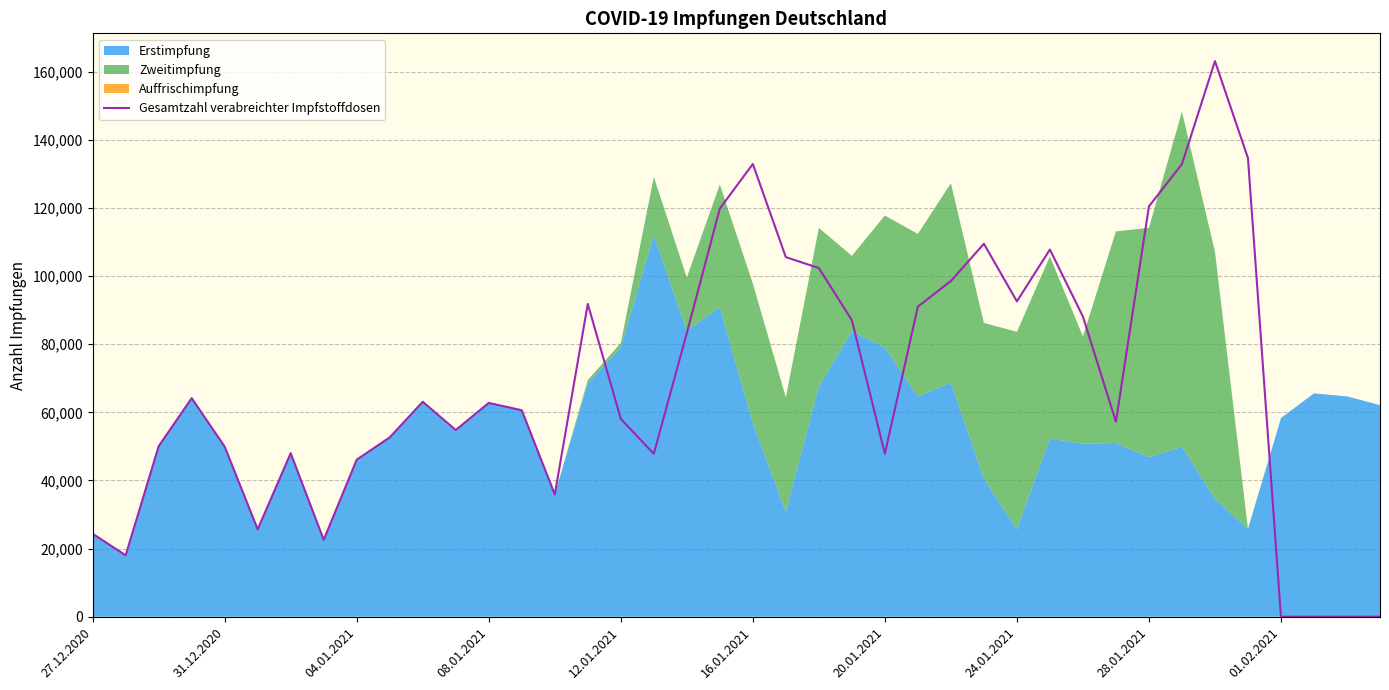

What is the highest value of the Gesamtzahl verabreichter Impfstoffdosen series?

163105